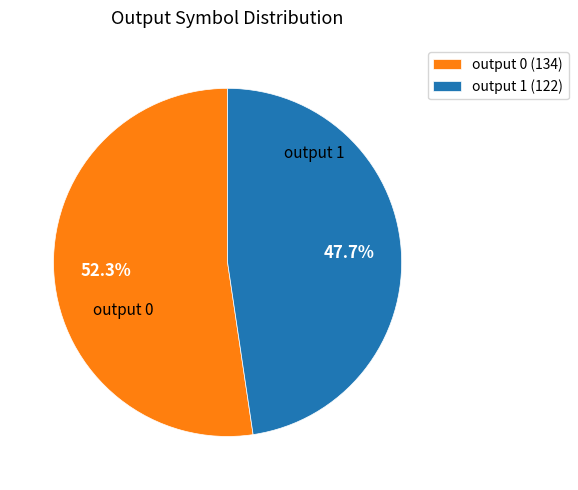

What is the ratio of the value at output 1 to the value at output 0?

0.9